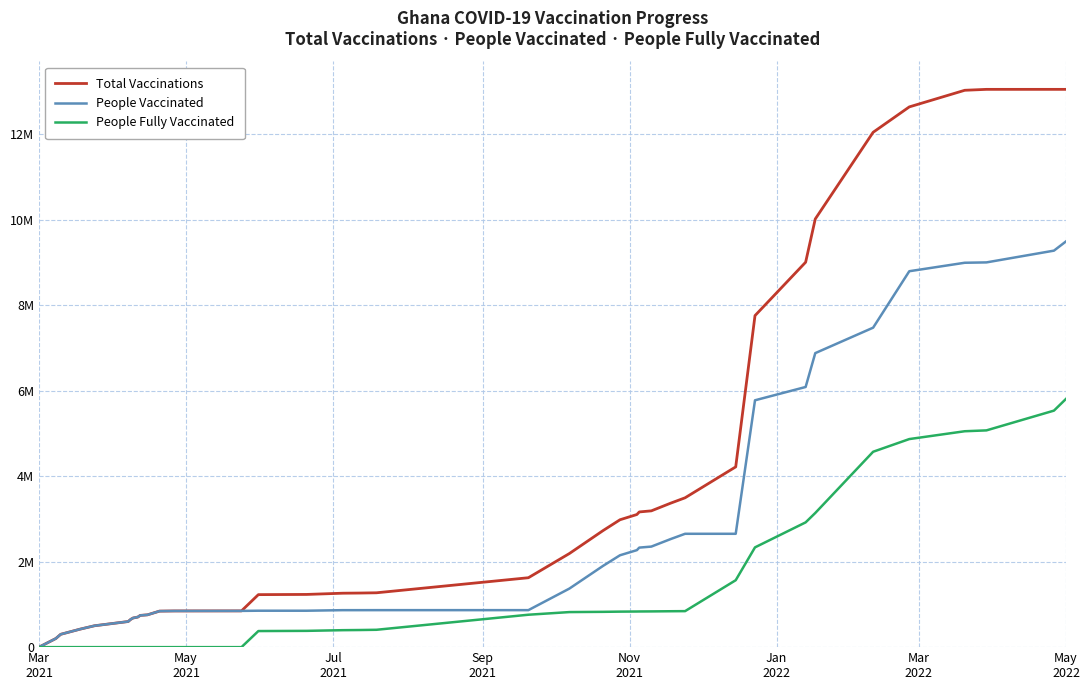

Rank the series by their average value, from highest to lowest.

Total Vaccinations, People Vaccinated, People Fully Vaccinated